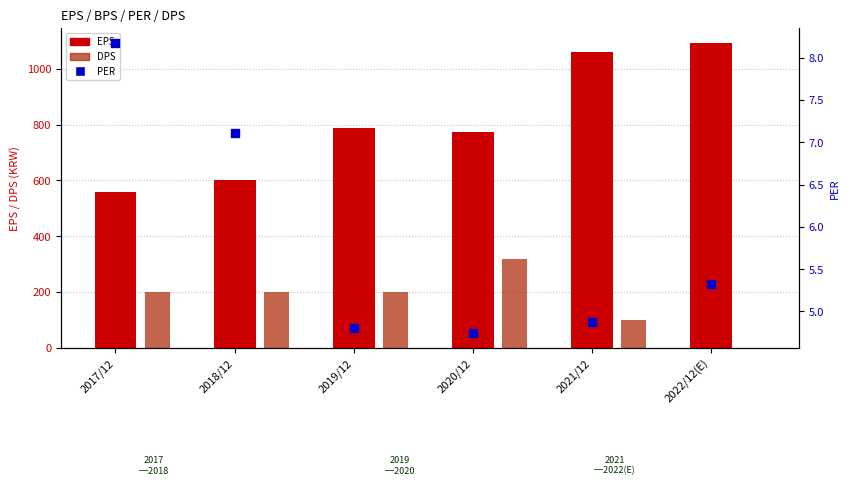

Which series reaches the minimum Y coordinate?

DPS